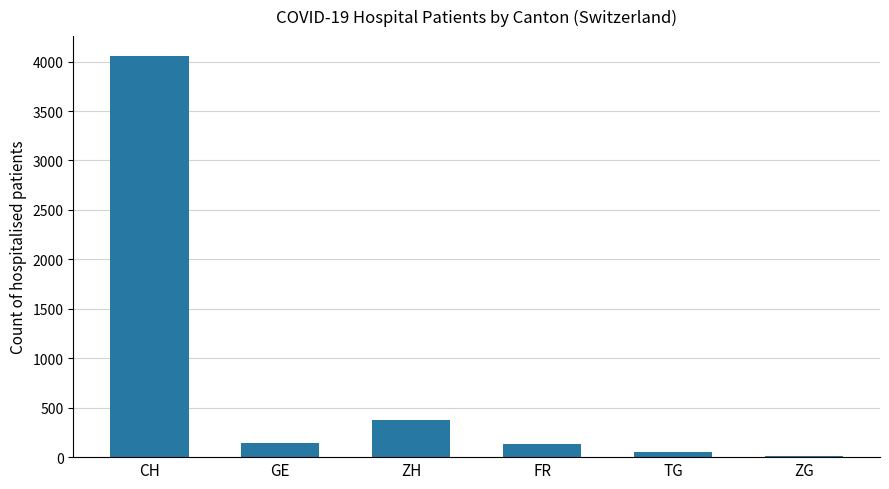

How many bars are there in total?

6